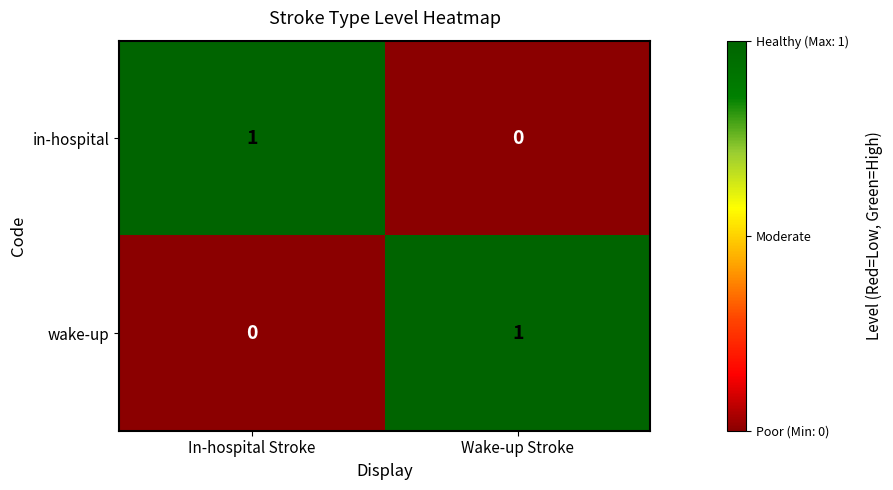

At which label does in-hospital reach its peak?

In-hospital Stroke